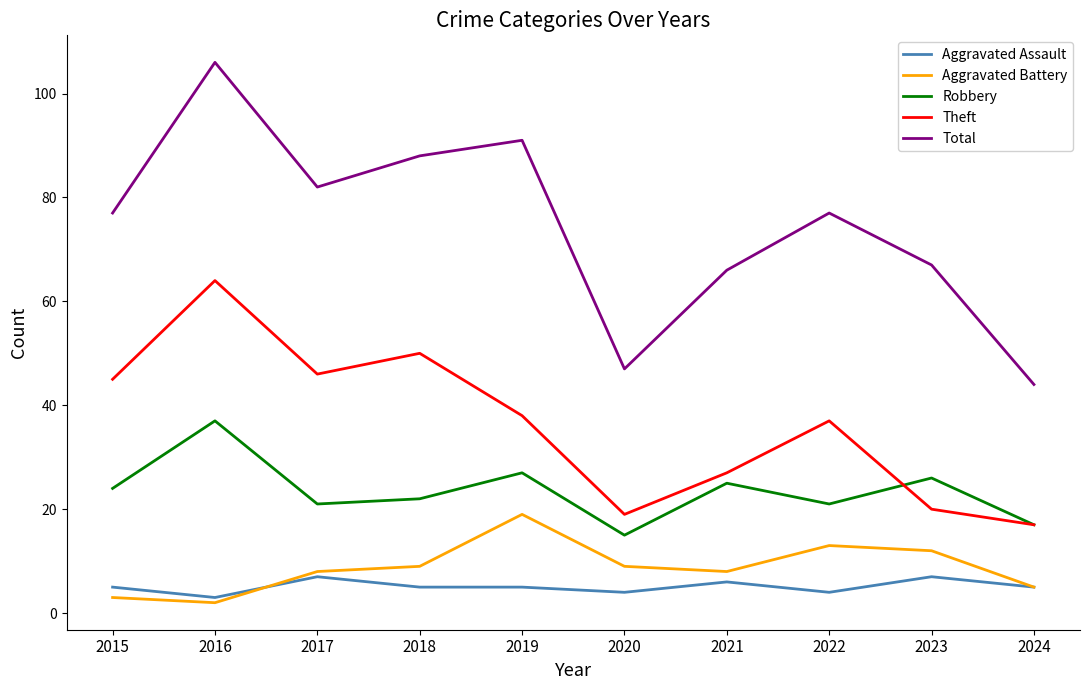

At which label does Total reach its peak?

2016